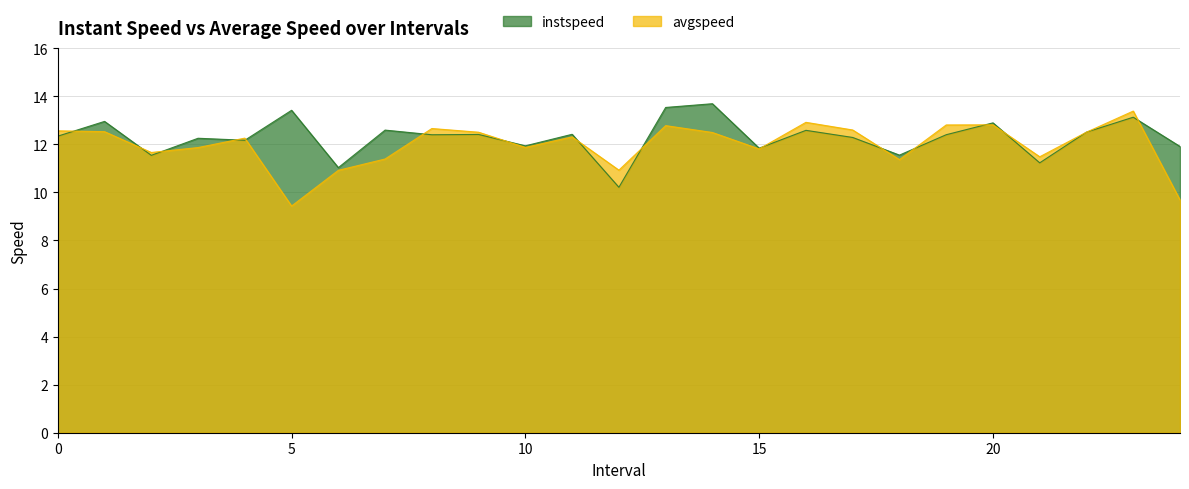

Which series has the widest spread of values?

avgspeed